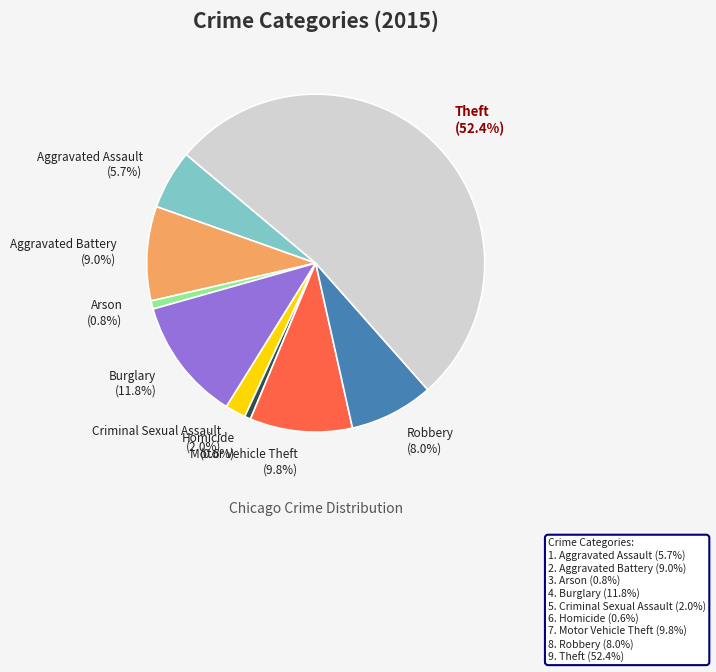

Count the number of slices in the pie.

9